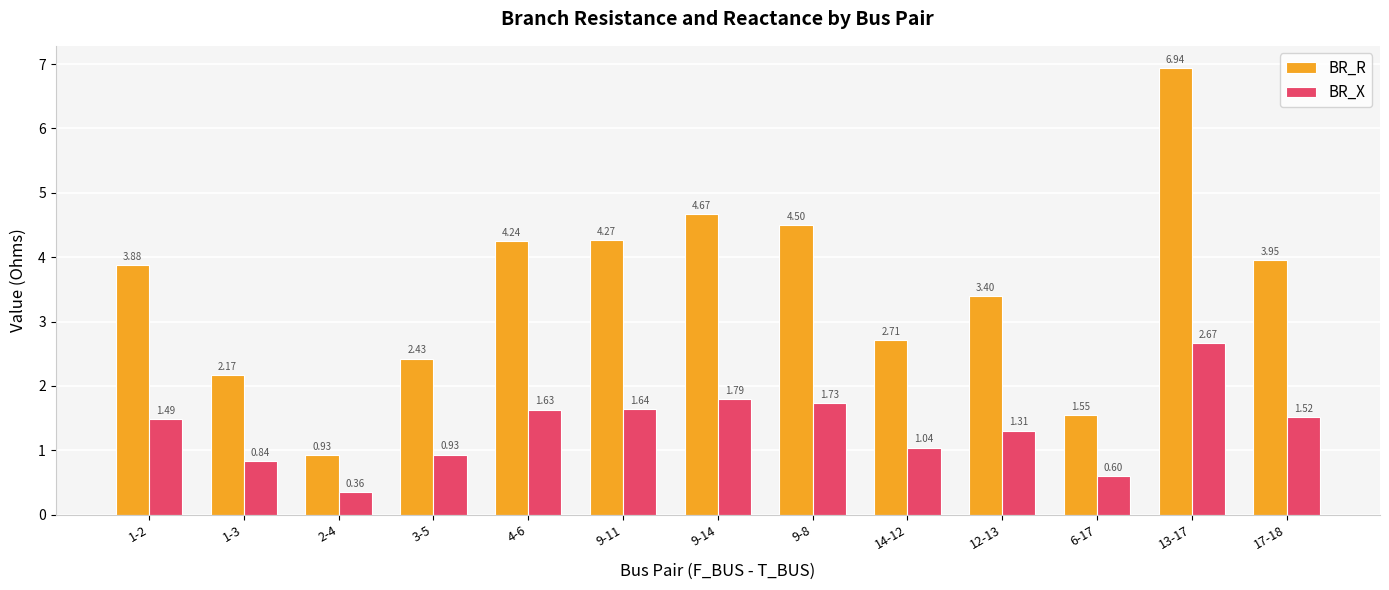

Which series changed the most between 3-5 and 9-11?

BR_R